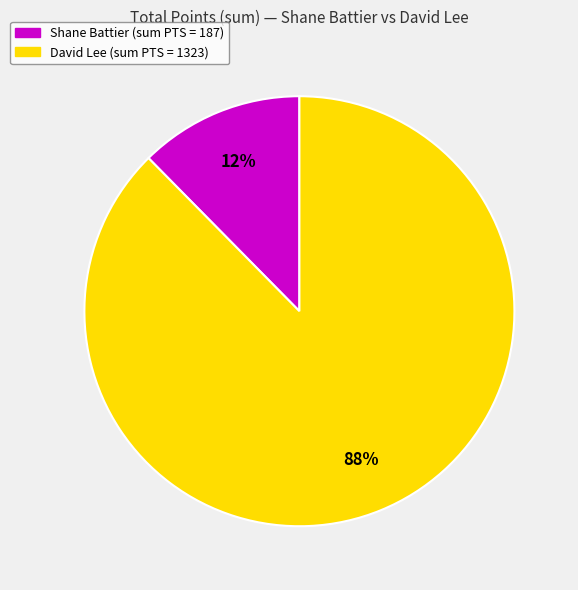

Is there any slice that represents more than half of the pie?

Yes